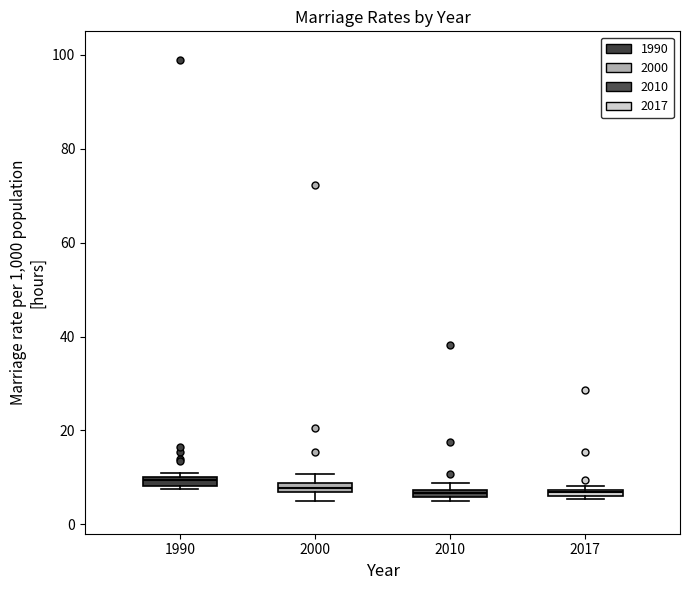

Where is the upper edge of the box at x = 2010 on the y-axis? The values are not printed on the chart, so give them approximately, as read against the axis.

8